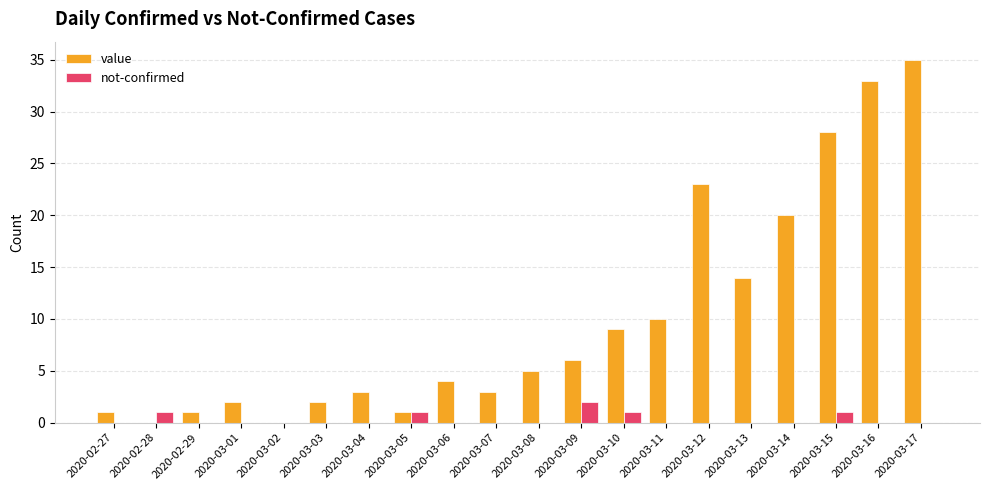

What is the total value across all series at 2020-02-27?

1